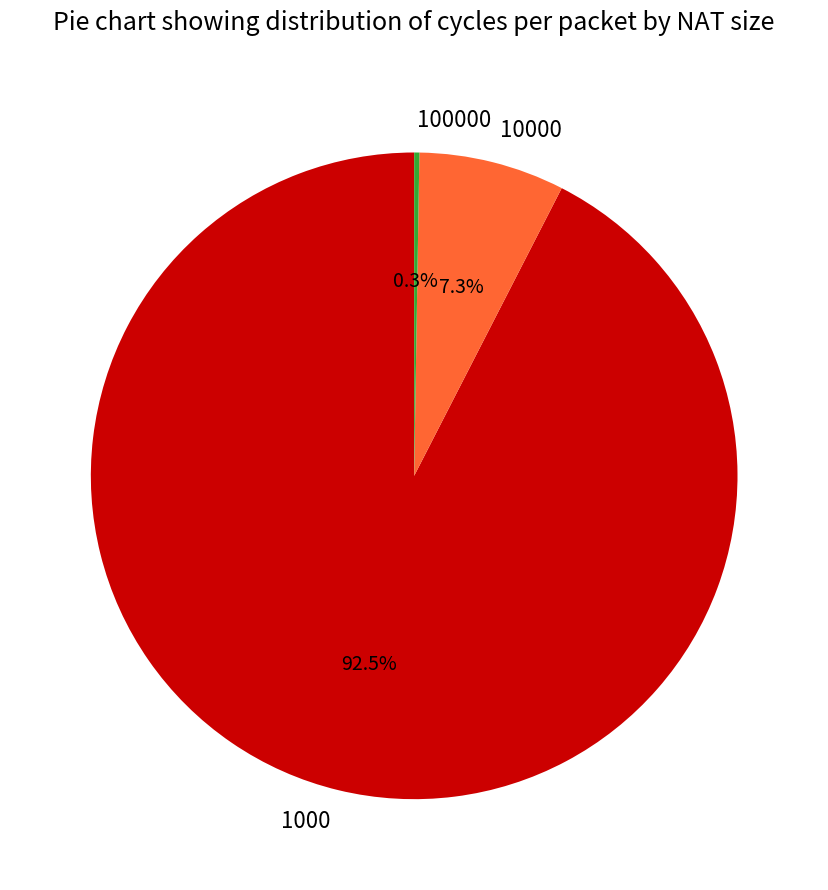

What is the largest slice in the pie chart?

1000